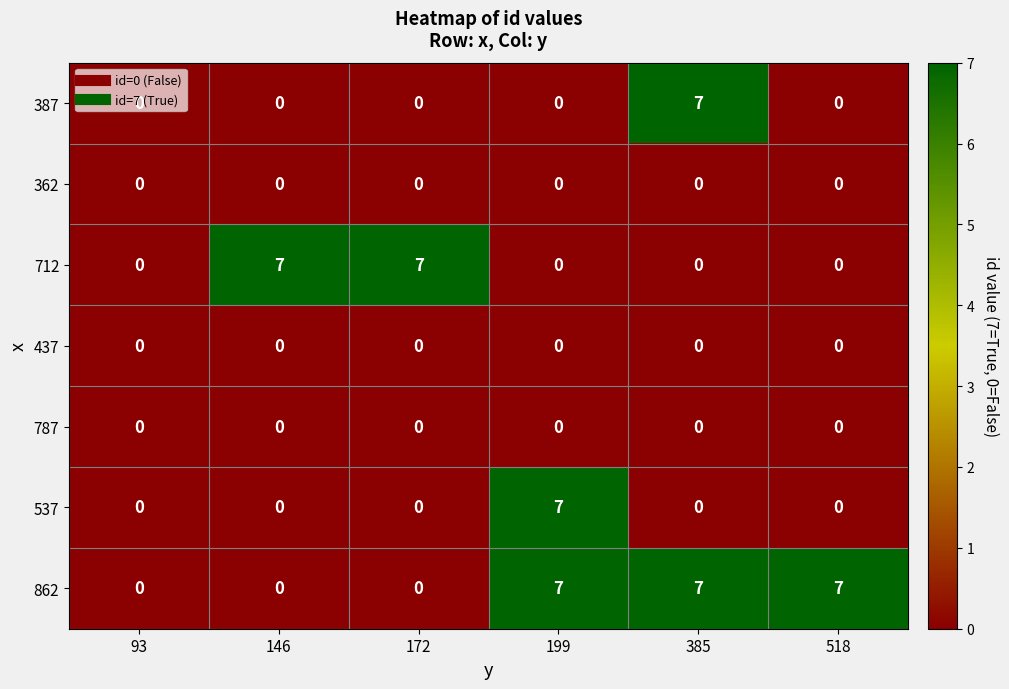

What is the spread (max minus min) of values at 146?

7